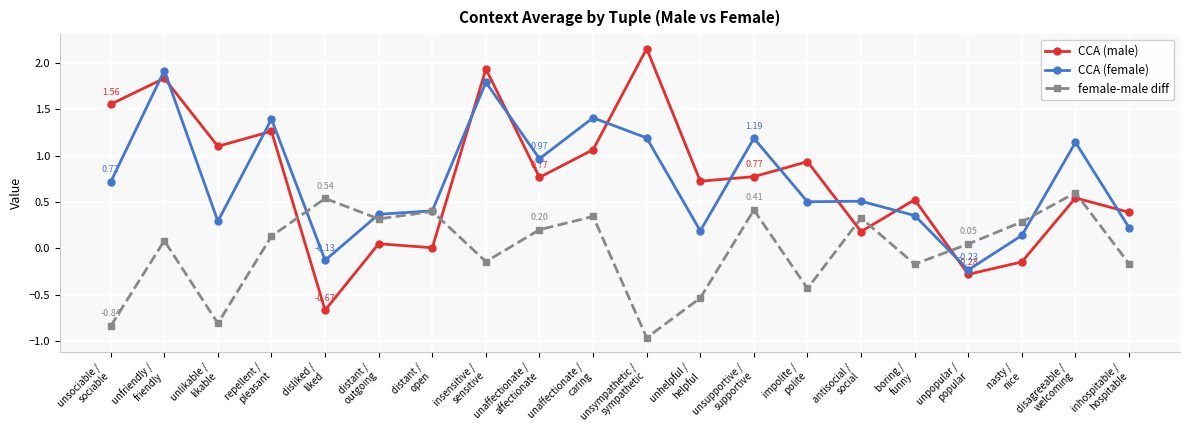

What are all the series names shown in the legend?

CCA (male), CCA (female), female-male diff